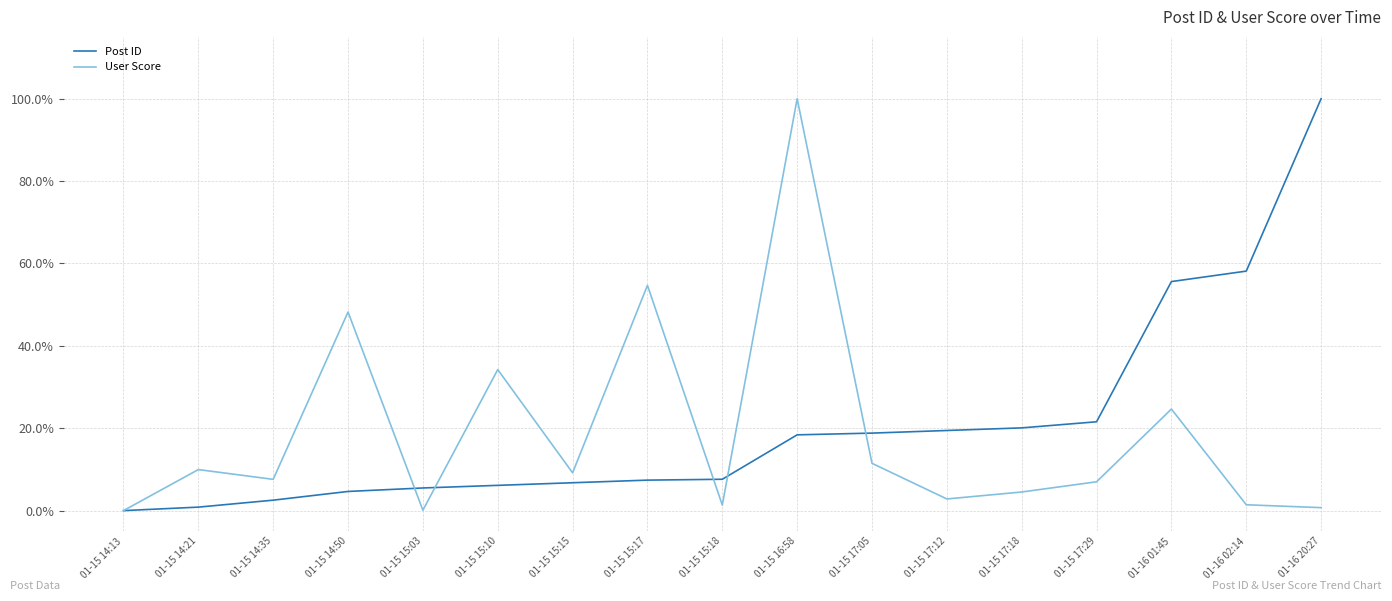

Does the chart display data point markers on the line(s)?

No